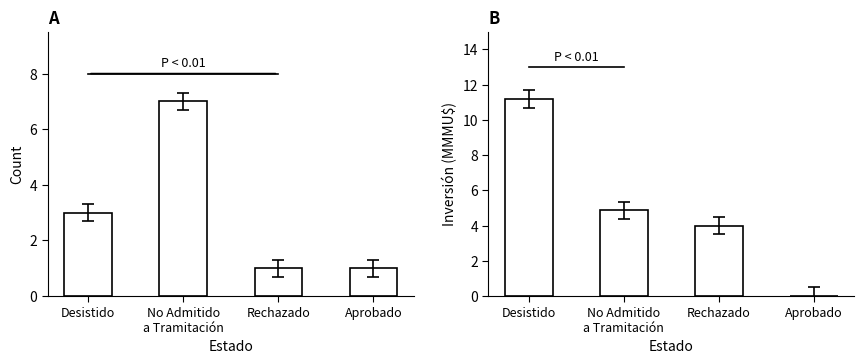

Is the value of Count at Rechazado greater than the value of Inversión(MMU$) at Rechazado?

No